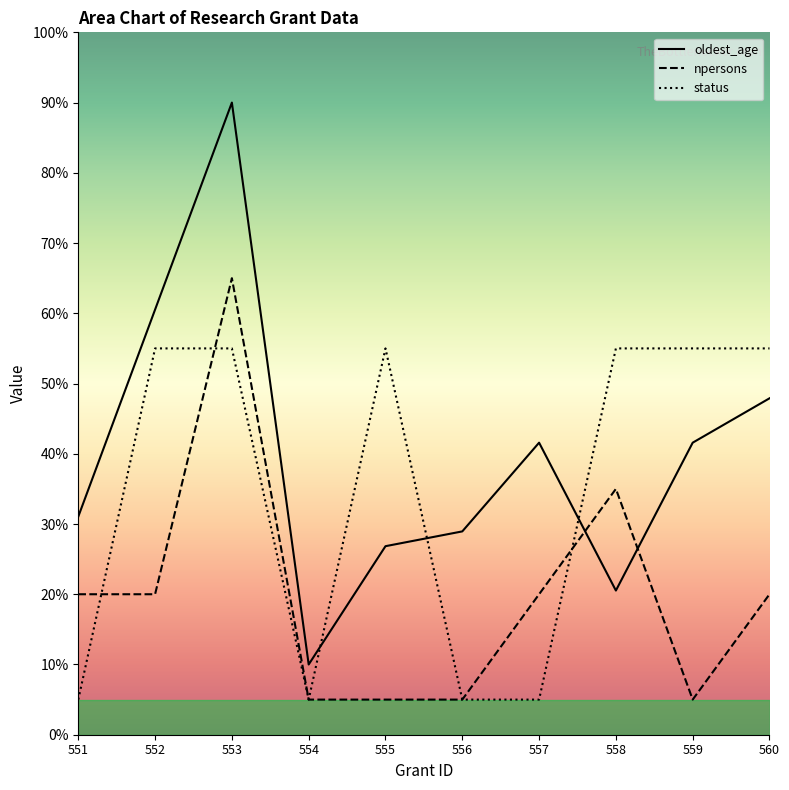

What is the value of the oldest_age point at the 1st from the left?

31.1